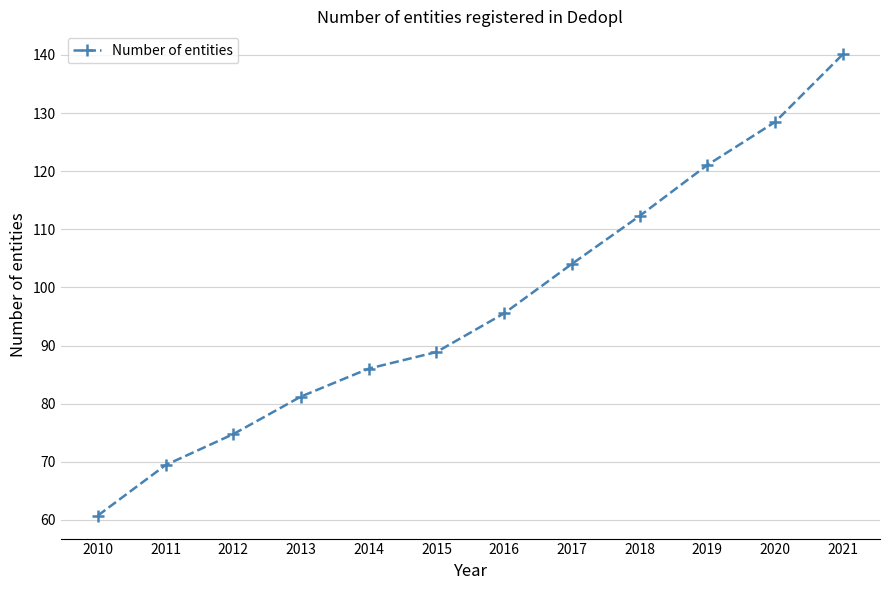

Rank the categories by value from lowest to highest.

2010, 2011, 2012, 2013, 2014, 2015, 2016, 2017, 2018, 2019, 2020, 2021